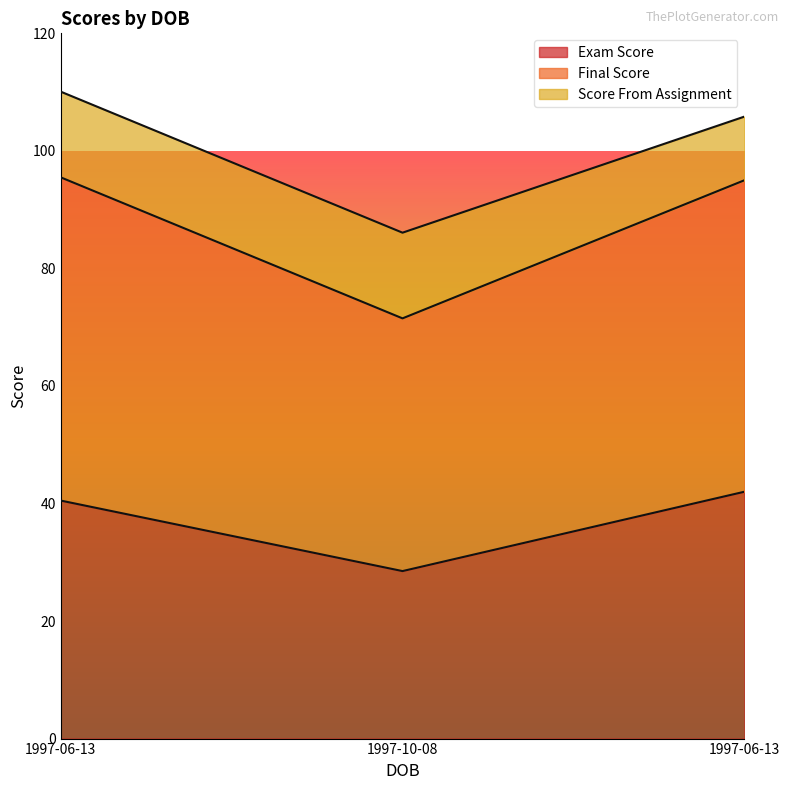

Which series has the largest range (max minus min)?

Final Score